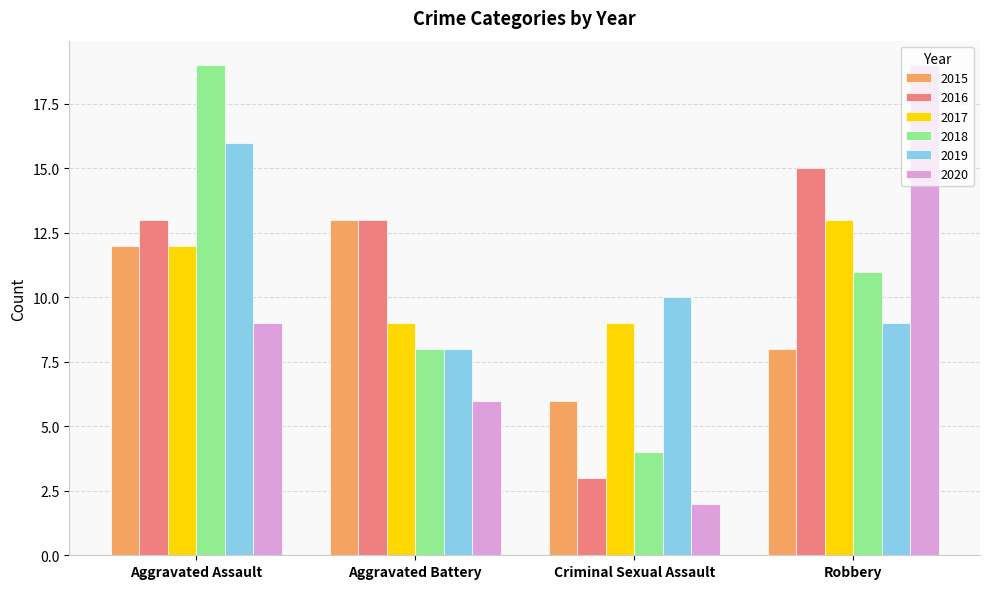

Count the number of categories in the chart.

4